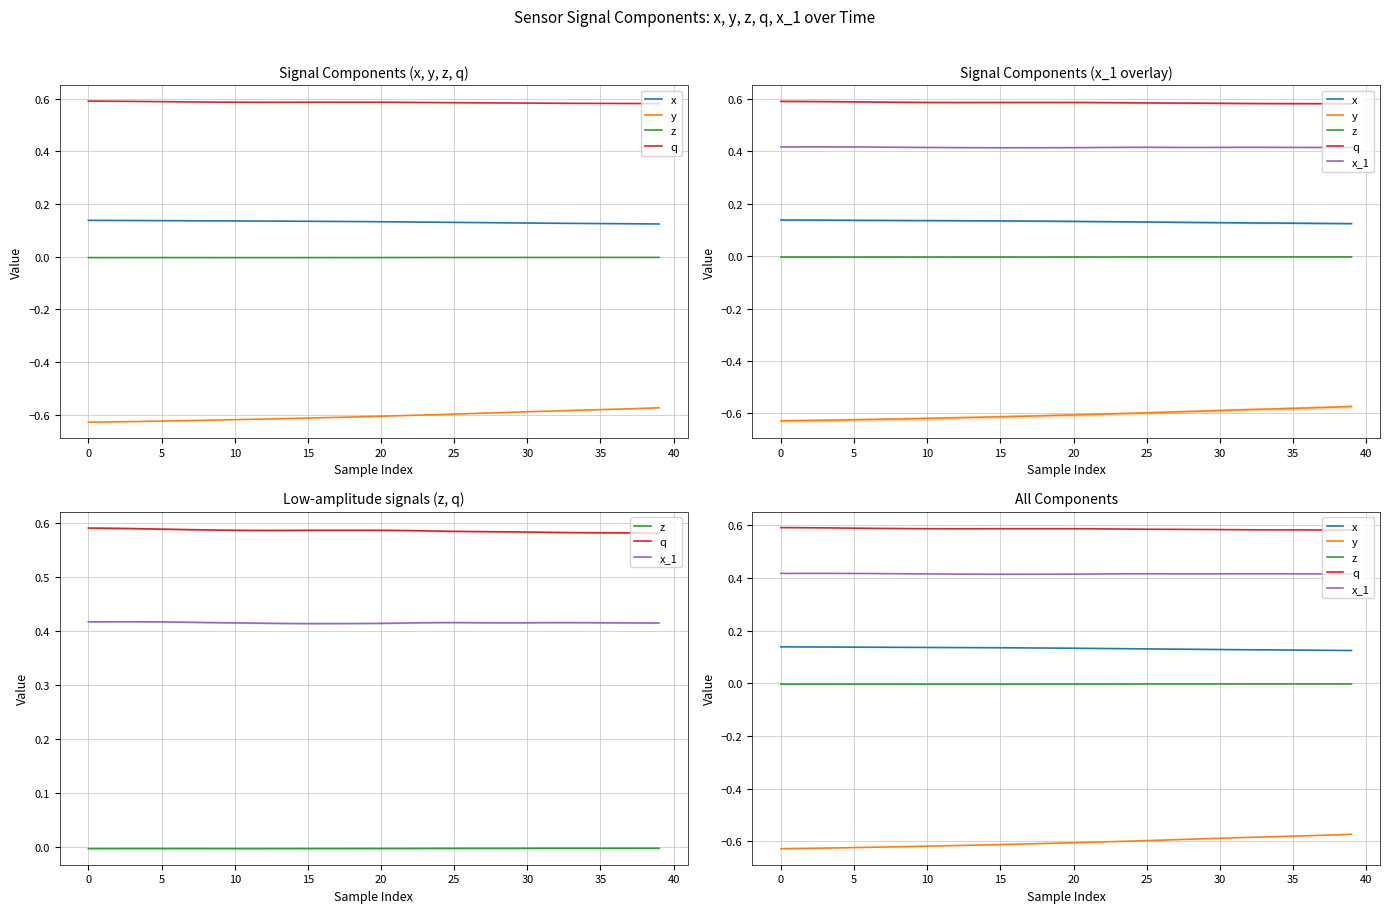

Is this an area chart (filled region under the line)?

No